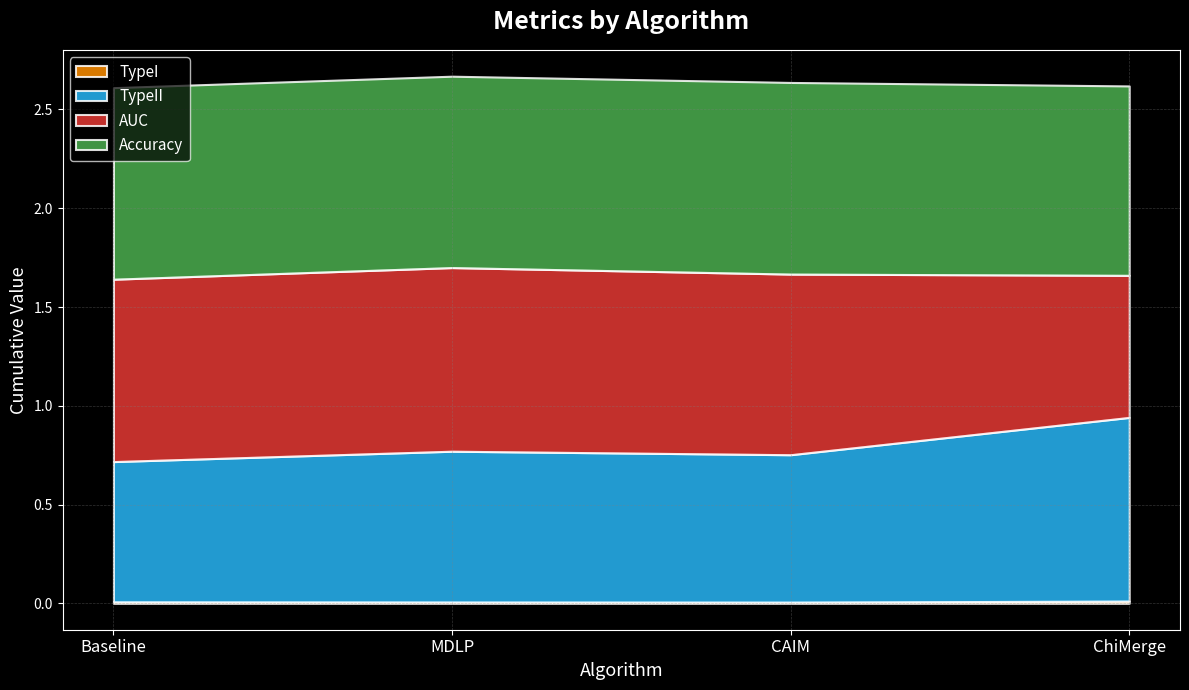

What is the average value of the AUC series?

0.9